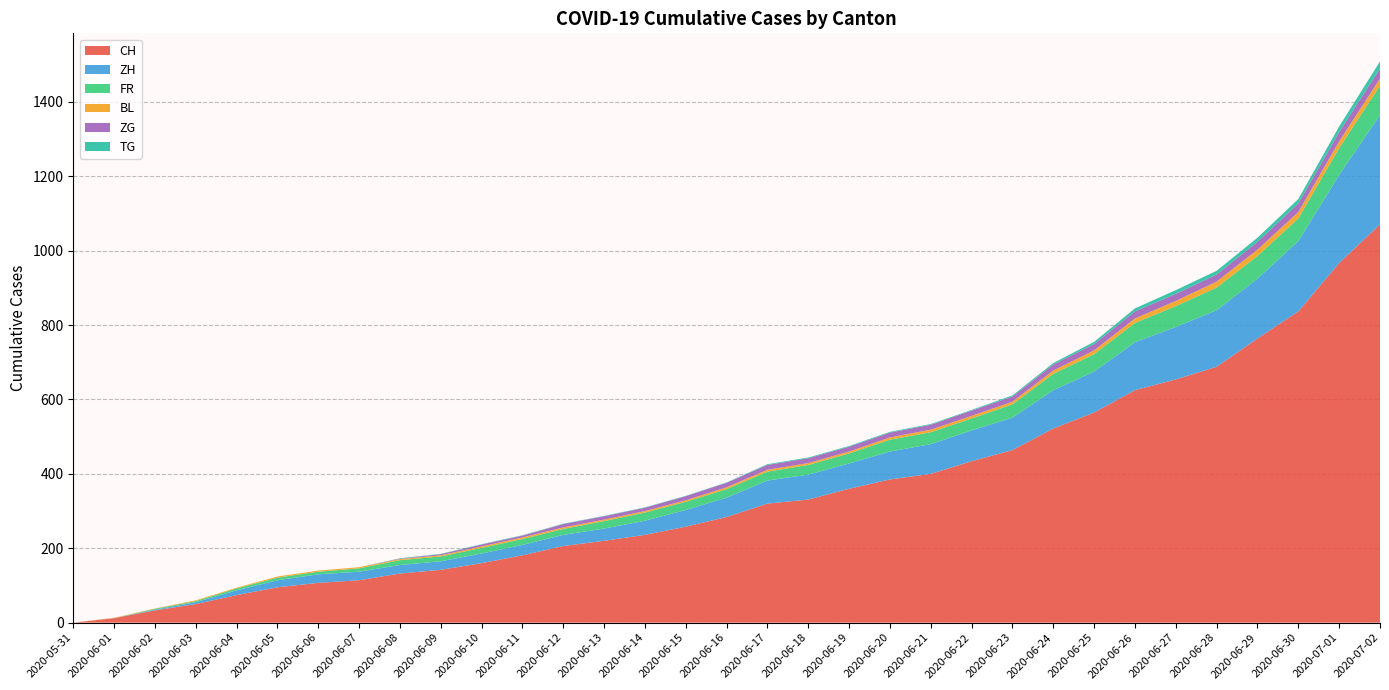

Reading left to right, list all the values displayed in this chart.

CH: 2020-05-31=0	2020-06-01=12	2020-06-02=33	2020-06-03=50	2020-06-04=74	2020-06-05=95	2020-06-06=107	2020-06-07=114	2020-06-08=132	2020-06-09=142	2020-06-10=160	2020-06-11=181	2020-06-12=206	2020-06-13=220	2020-06-14=236	2020-06-15=258	2020-06-16=284	2020-06-17=320	2020-06-18=331	2020-06-19=360	2020-06-20=385	2020-06-21=400	2020-06-22=434	2020-06-23=464	2020-06-24=522	2020-06-25=565	2020-06-26=625	2020-06-27=654	2020-06-28=688	2020-06-29=764	2020-06-30=837	2020-07-01=967	2020-07-02=1071
ZH: 2020-05-31=0	2020-06-01=0	2020-06-02=2	2020-06-03=5	2020-06-04=13	2020-06-05=19	2020-06-06=23	2020-06-07=23	2020-06-08=23	2020-06-09=23	2020-06-10=26	2020-06-11=28	2020-06-12=30	2020-06-13=33	2020-06-14=38	2020-06-15=45	2020-06-16=52	2020-06-17=62	2020-06-18=67	2020-06-19=68	2020-06-20=75	2020-06-21=80	2020-06-22=83	2020-06-23=87	2020-06-24=103	2020-06-25=110	2020-06-26=129	2020-06-27=141	2020-06-28=152	2020-06-29=161	2020-06-30=189	2020-07-01=237	2020-07-02=294
FR: 2020-05-31=0	2020-06-01=0	2020-06-02=2	2020-06-03=3	2020-06-04=5	2020-06-05=7	2020-06-06=7	2020-06-07=9	2020-06-08=13	2020-06-09=13	2020-06-10=15	2020-06-11=16	2020-06-12=16	2020-06-13=20	2020-06-14=22	2020-06-15=22	2020-06-16=23	2020-06-17=24	2020-06-18=26	2020-06-19=27	2020-06-20=32	2020-06-21=32	2020-06-22=32	2020-06-23=36	2020-06-24=44	2020-06-25=47	2020-06-26=52	2020-06-27=56	2020-06-28=61	2020-06-29=61	2020-06-30=61	2020-07-01=72	2020-07-02=79
BL: 2020-05-31=0	2020-06-01=1	2020-06-02=1	2020-06-03=2	2020-06-04=2	2020-06-05=3	2020-06-06=3	2020-06-07=3	2020-06-08=3	2020-06-09=3	2020-06-10=4	2020-06-11=4	2020-06-12=4	2020-06-13=4	2020-06-14=4	2020-06-15=4	2020-06-16=5	2020-06-17=5	2020-06-18=5	2020-06-19=5	2020-06-20=6	2020-06-21=7	2020-06-22=7	2020-06-23=7	2020-06-24=9	2020-06-25=10	2020-06-26=12	2020-06-27=14	2020-06-28=16	2020-06-29=17	2020-06-30=17	2020-07-01=18	2020-07-02=19
ZG: 2020-05-31=0	2020-06-01=0	2020-06-02=0	2020-06-03=0	2020-06-04=0	2020-06-05=0	2020-06-06=0	2020-06-07=0	2020-06-08=1	2020-06-09=3	2020-06-10=5	2020-06-11=5	2020-06-12=9	2020-06-13=9	2020-06-14=9	2020-06-15=11	2020-06-16=12	2020-06-17=13	2020-06-18=13	2020-06-19=13	2020-06-20=13	2020-06-21=13	2020-06-22=14	2020-06-23=14	2020-06-24=16	2020-06-25=17	2020-06-26=19	2020-06-27=19	2020-06-28=19	2020-06-29=21	2020-06-30=23	2020-07-01=25	2020-07-02=27
TG: 2020-05-31=0	2020-06-01=0	2020-06-02=0	2020-06-03=0	2020-06-04=0	2020-06-05=0	2020-06-06=0	2020-06-07=0	2020-06-08=1	2020-06-09=1	2020-06-10=1	2020-06-11=1	2020-06-12=1	2020-06-13=1	2020-06-14=1	2020-06-15=1	2020-06-16=1	2020-06-17=2	2020-06-18=2	2020-06-19=2	2020-06-20=2	2020-06-21=2	2020-06-22=2	2020-06-23=3	2020-06-24=4	2020-06-25=6	2020-06-26=8	2020-06-27=10	2020-06-28=10	2020-06-29=11	2020-06-30=12	2020-07-01=15	2020-07-02=19